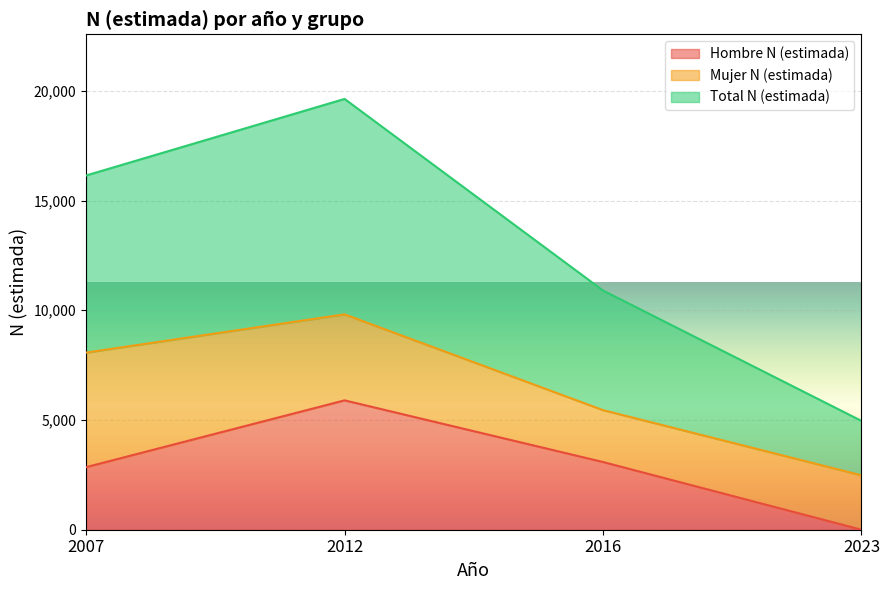

Which category has the highest value in the Hombre N (estimada) series?

2012